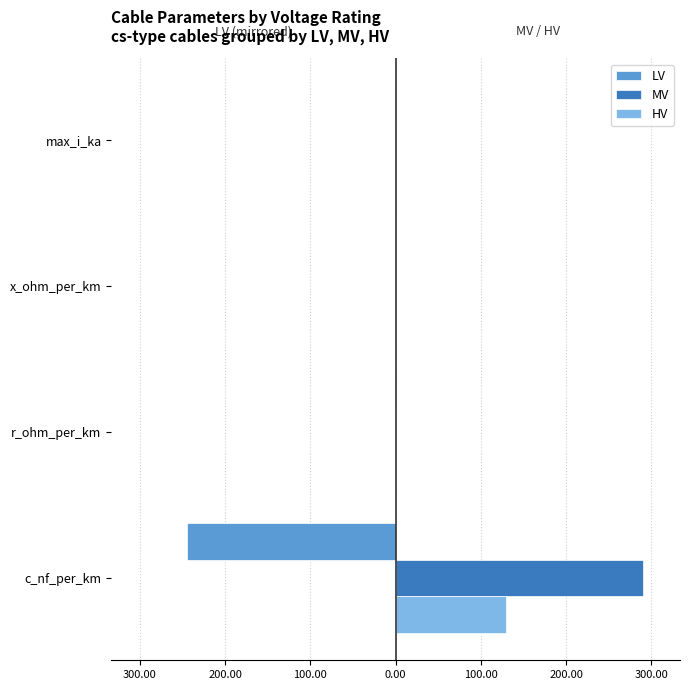

What are all the series names shown in the legend?

LV, MV, HV